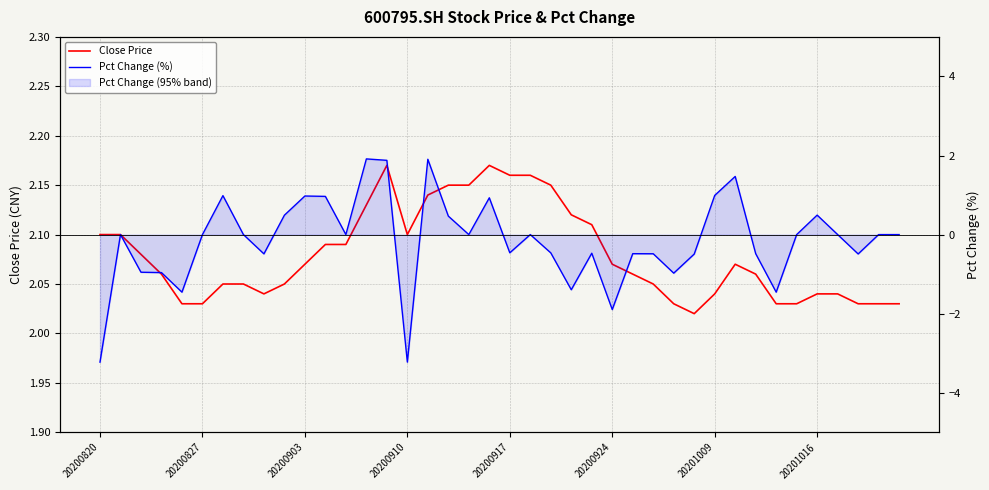

True or false: Pct Change (%) and Close Price cross at least once.

False